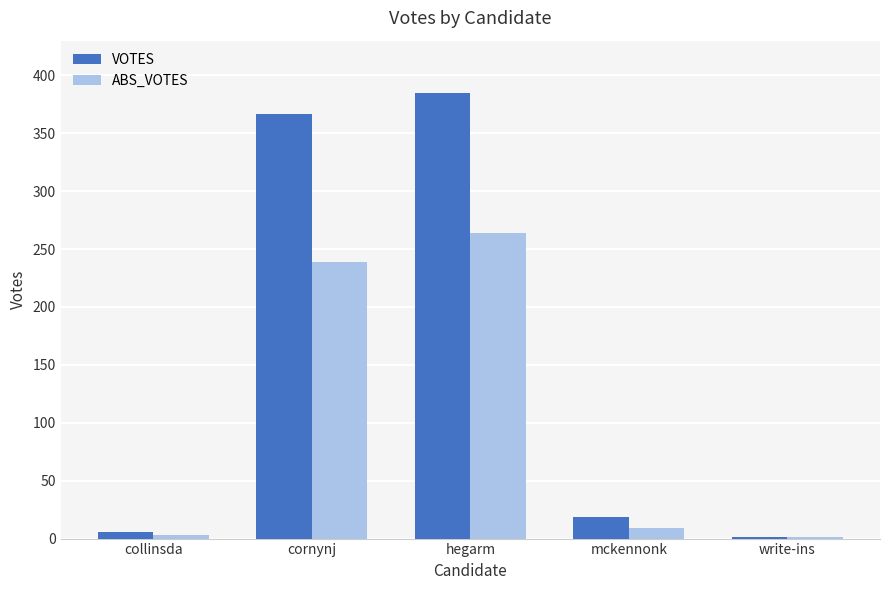

Reading right to left, extract all data points from this chart.

VOTES: write-ins=1	mckennonk=19	hegarm=385	cornynj=367	collinsda=6
ABS_VOTES: write-ins=1	mckennonk=9	hegarm=264	cornynj=239	collinsda=3